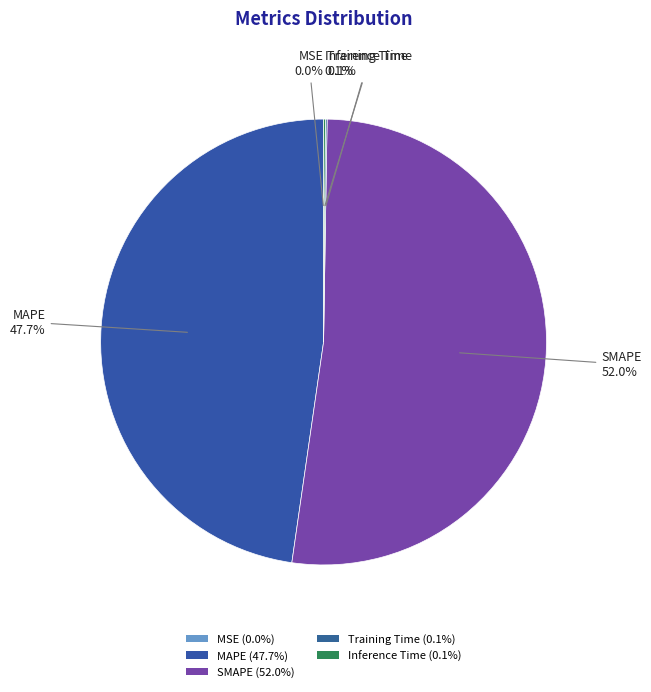

How many segments does this pie chart have?

5